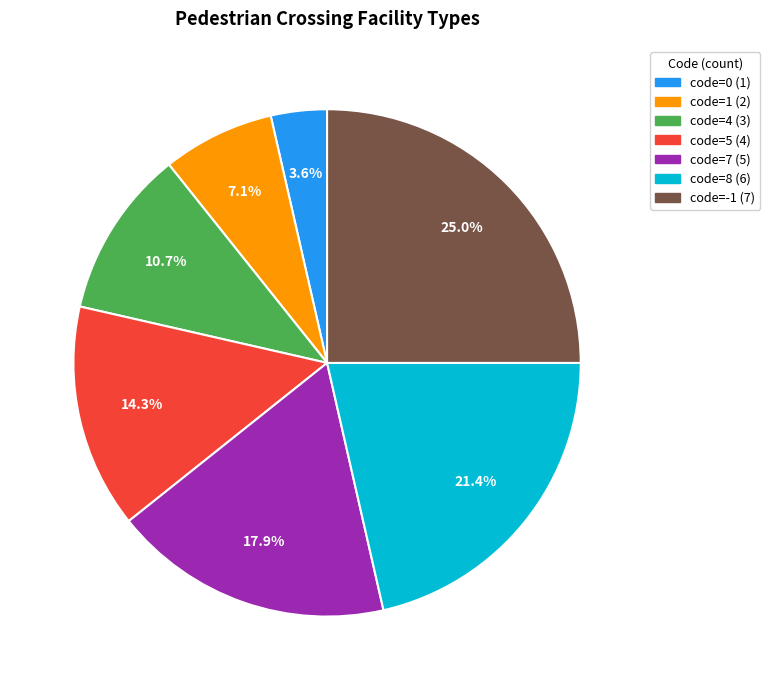

Does any single category account for the majority?

No